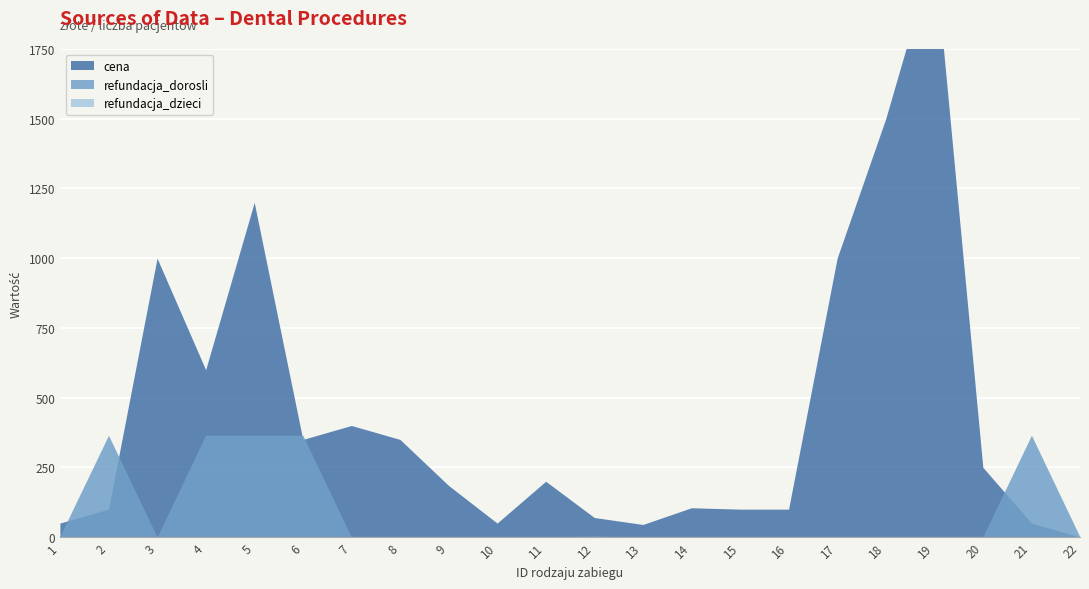

At which category is the sum across all series the highest?

19